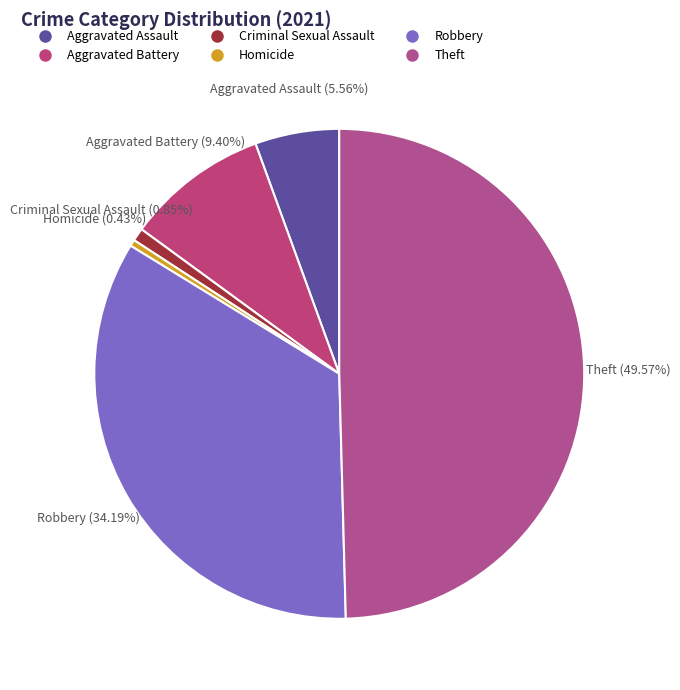

The Robbery slice represents 45% of the pie. True or false?

False